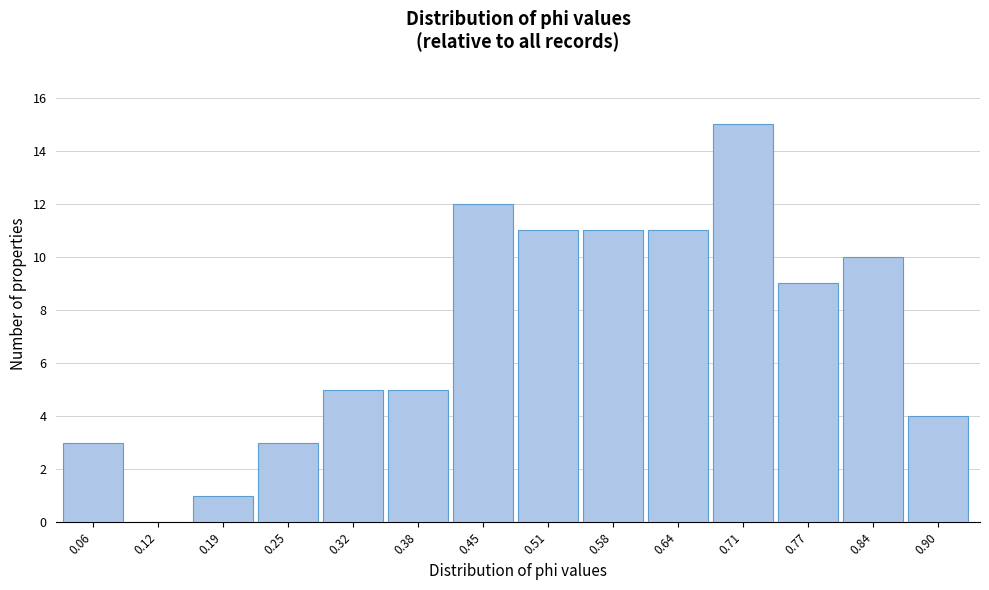

Reading right to left, what are all the values shown in this chart?

0.90=4	0.84=10	0.77=9	0.71=15	0.64=11	0.58=11	0.51=11	0.45=12	0.38=5	0.32=5	0.25=3	0.19=1	0.12=0	0.06=3